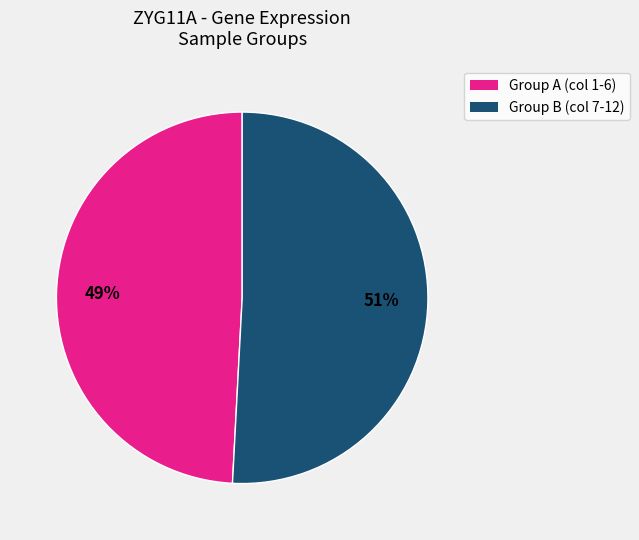

Does any single category account for the majority?

Yes